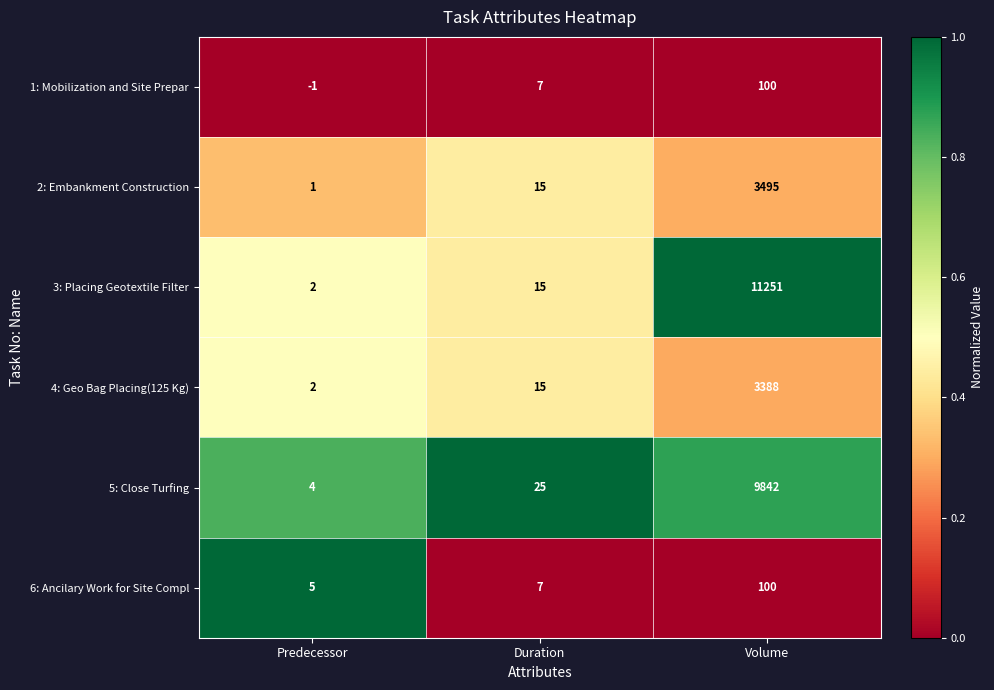

How many categories are shown in the chart?

3